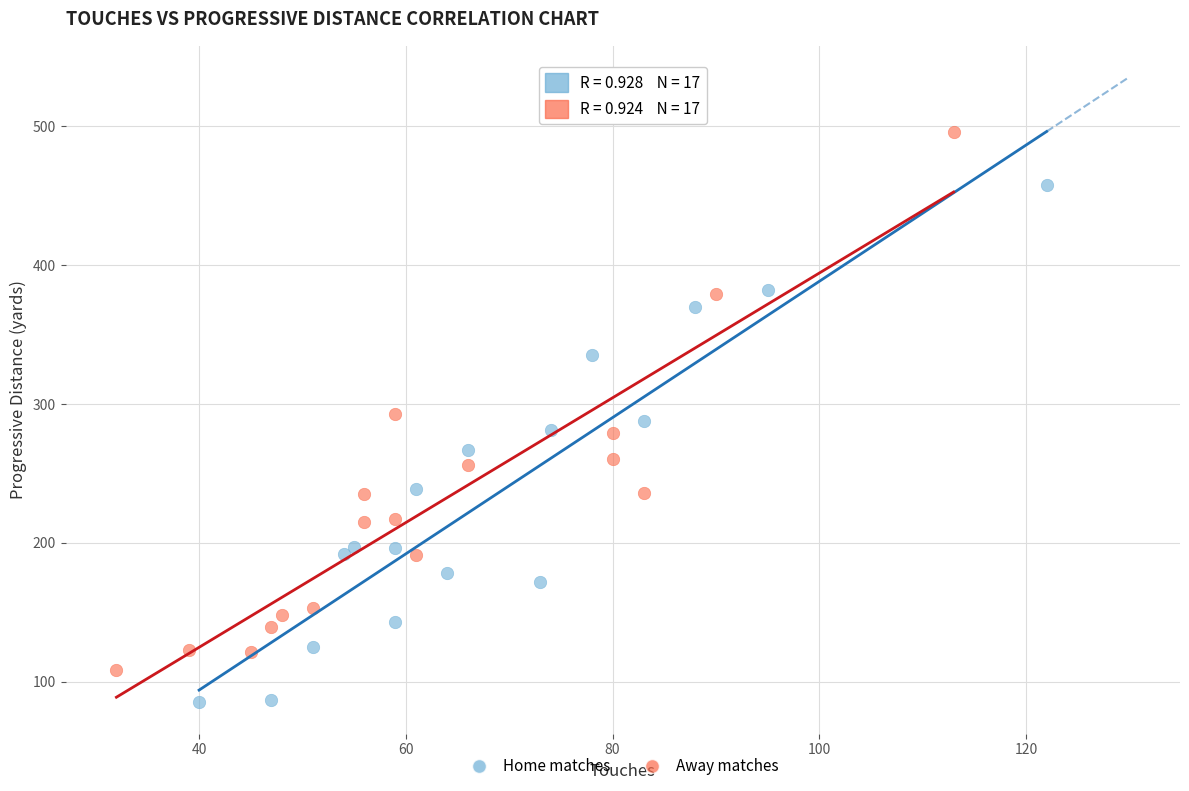

Which series has the widest spread of Y values?

Away matches